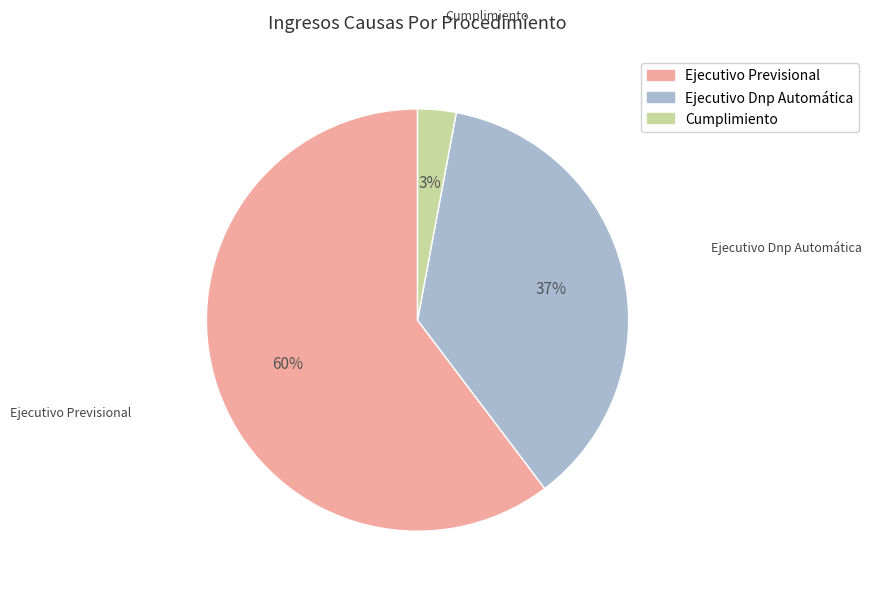

To the nearest percent, what is the difference between the largest and smallest slice percentages?

57%